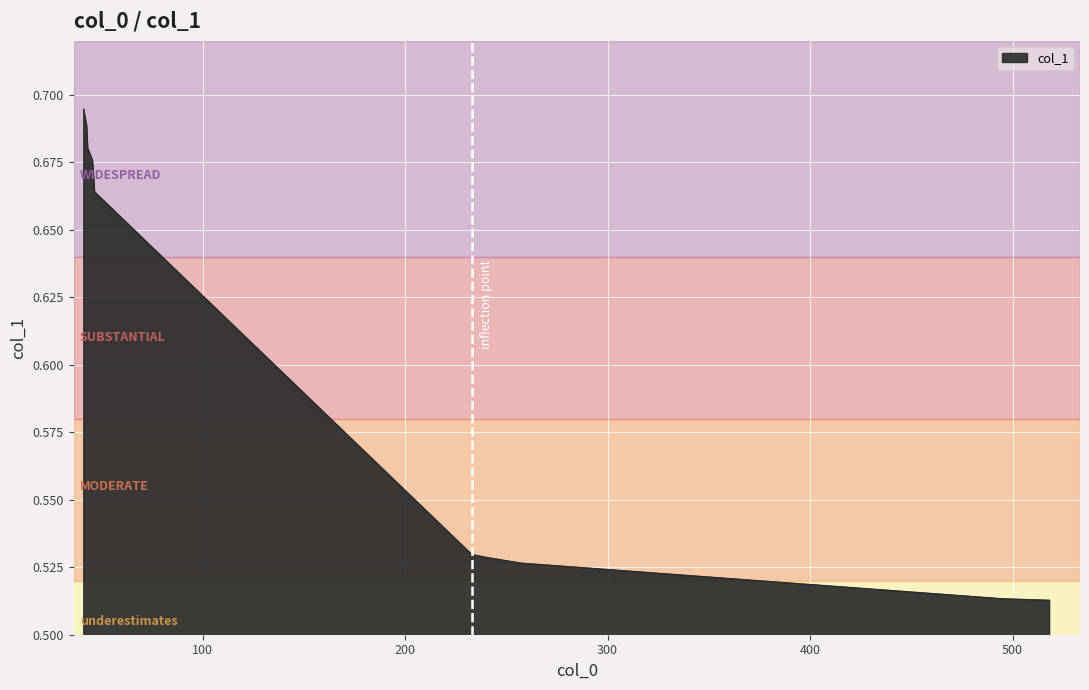

List the labels in order of value, largest first.

41.3506, 42.8166, 43.3063, 45.6784, 46.7307, 233.004, 239.791, 257.294, 495.164, 518.303